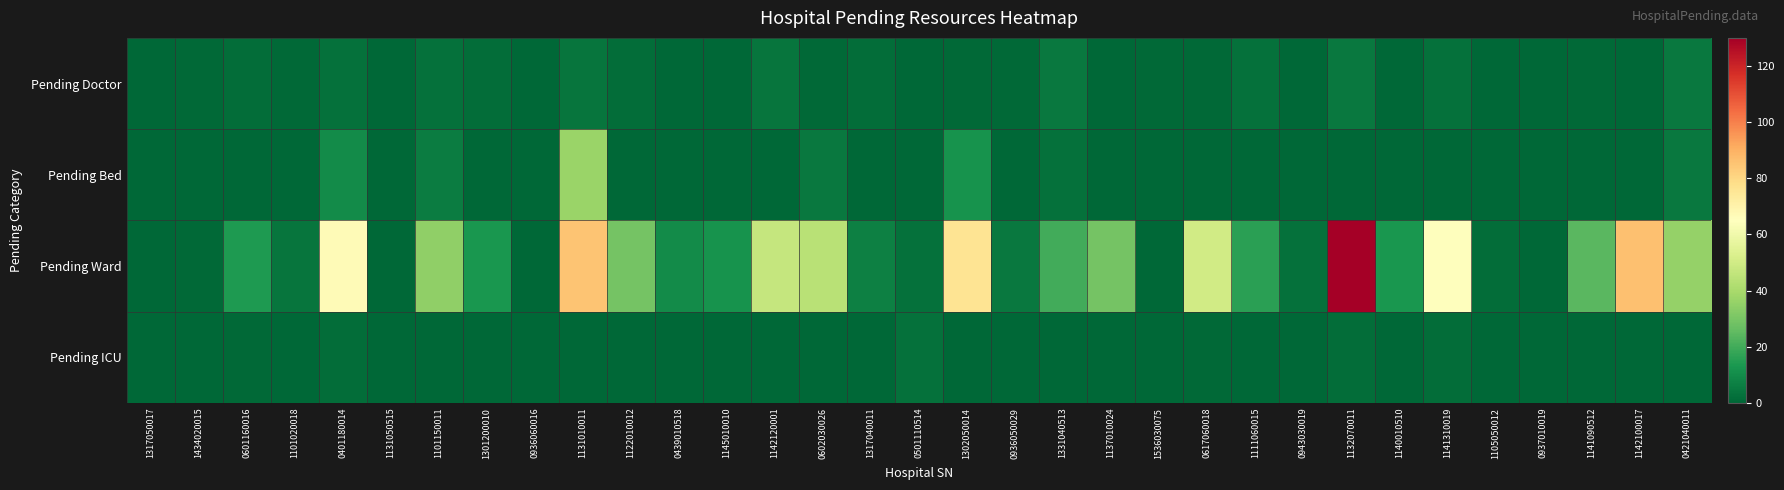

Reading left to right, list all the values displayed in this chart.

Pending Doctor: 1317050017=0	1434020015=1	0601160016=2	1101020018=1	0401180014=3	1131050515=0	1101150011=3	1301200010=2	0936060016=0	1131010011=4	1122010012=2	0439010518=0	1145010010=0	1142120001=4	0602030026=1	1317040011=2	0501110514=0	1302050014=1	0936050029=1	1331040513=5	1137010024=0	1536030075=1	0617060018=1	1111060015=3	0943030019=0	1132070011=5	1140010510=0	1141310019=3	1105050012=0	0937010019=0	1141090512=1	1142100017=0	0421040011=5
Pending Bed: 1317050017=0	1434020015=0	0601160016=0	1101020018=0	0401180014=10	1131050515=0	1101150011=6	1301200010=0	0936060016=0	1131010011=37	1122010012=0	0439010518=0	1145010010=0	1142120001=0	0602030026=5	1317040011=0	0501110514=0	1302050014=12	0936050029=0	1331040513=3	1137010024=0	1536030075=0	0617060018=0	1111060015=0	0943030019=0	1132070011=0	1140010510=0	1141310019=0	1105050012=0	0937010019=0	1141090512=0	1142100017=0	0421040011=5
Pending Ward: 1317050017=0	1434020015=1	0601160016=14	1101020018=4	0401180014=67	1131050515=0	1101150011=35	1301200010=13	0936060016=0	1131010011=85	1122010012=29	0439010518=10	1145010010=12	1142120001=47	0602030026=44	1317040011=7	0501110514=3	1302050014=76	0936050029=5	1331040513=20	1137010024=29	1536030075=0	0617060018=50	1111060015=16	0943030019=3	1132070011=130	1140010510=13	1141310019=65	1105050012=2	0937010019=0	1141090512=24	1142100017=86	0421040011=36
Pending ICU: 1317050017=0	1434020015=0	0601160016=1	1101020018=0	0401180014=2	1131050515=0	1101150011=0	1301200010=0	0936060016=0	1131010011=0	1122010012=0	0439010518=0	1145010010=0	1142120001=0	0602030026=0	1317040011=0	0501110514=3	1302050014=0	0936050029=0	1331040513=0	1137010024=0	1536030075=0	0617060018=1	1111060015=0	0943030019=0	1132070011=2	1140010510=0	1141310019=2	1105050012=0	0937010019=0	1141090512=0	1142100017=0	0421040011=0